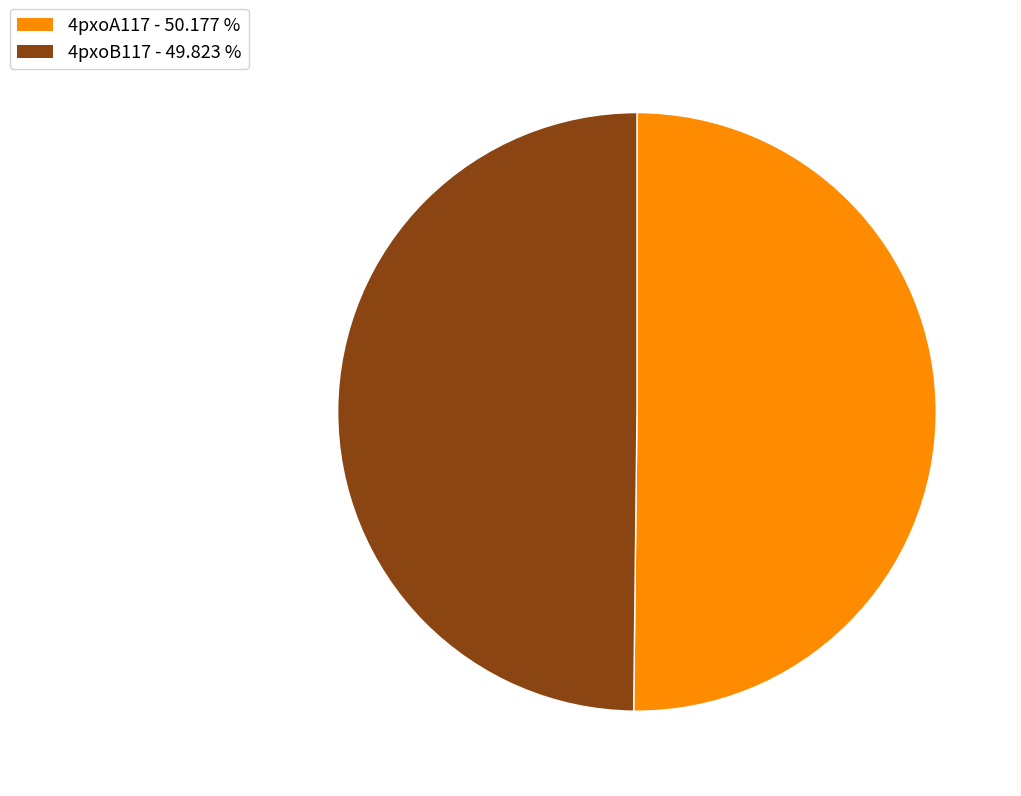

Do 4pxoB117 and 4pxoA117 together represent more than half of the pie?

Yes